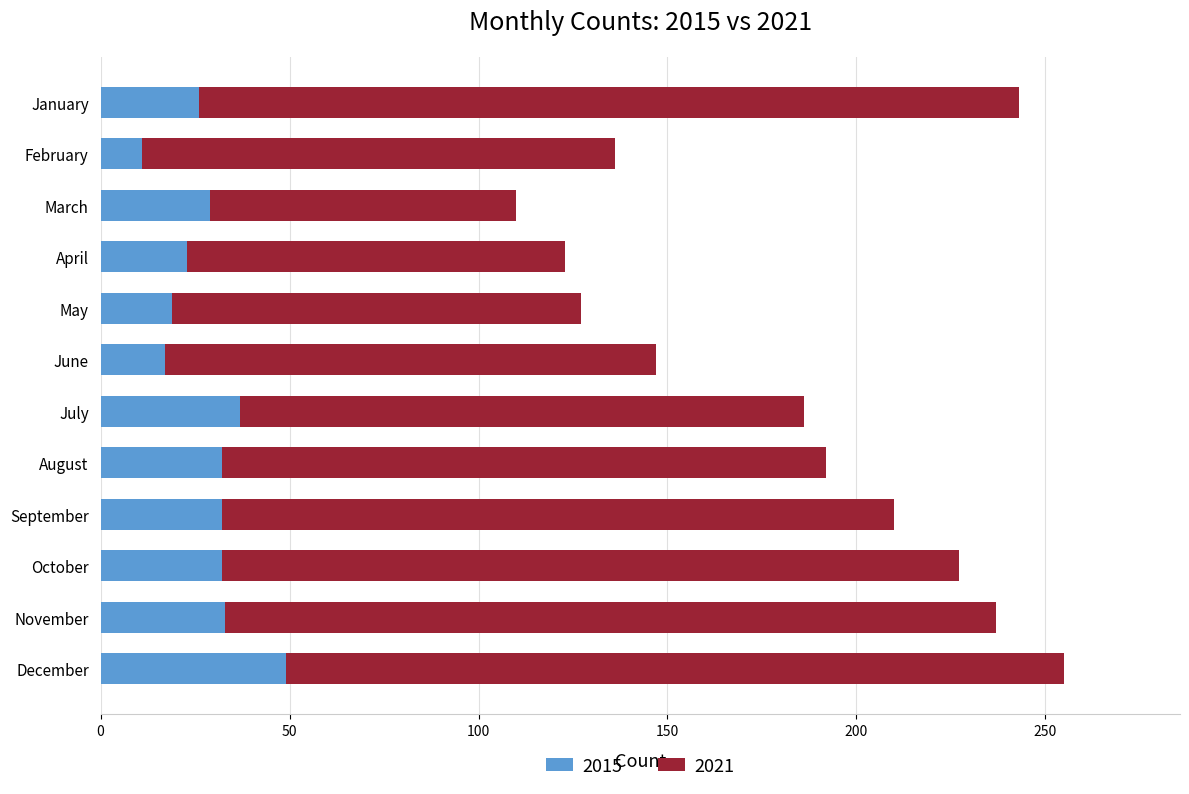

Which category has the lowest value in the 2015 series?

February